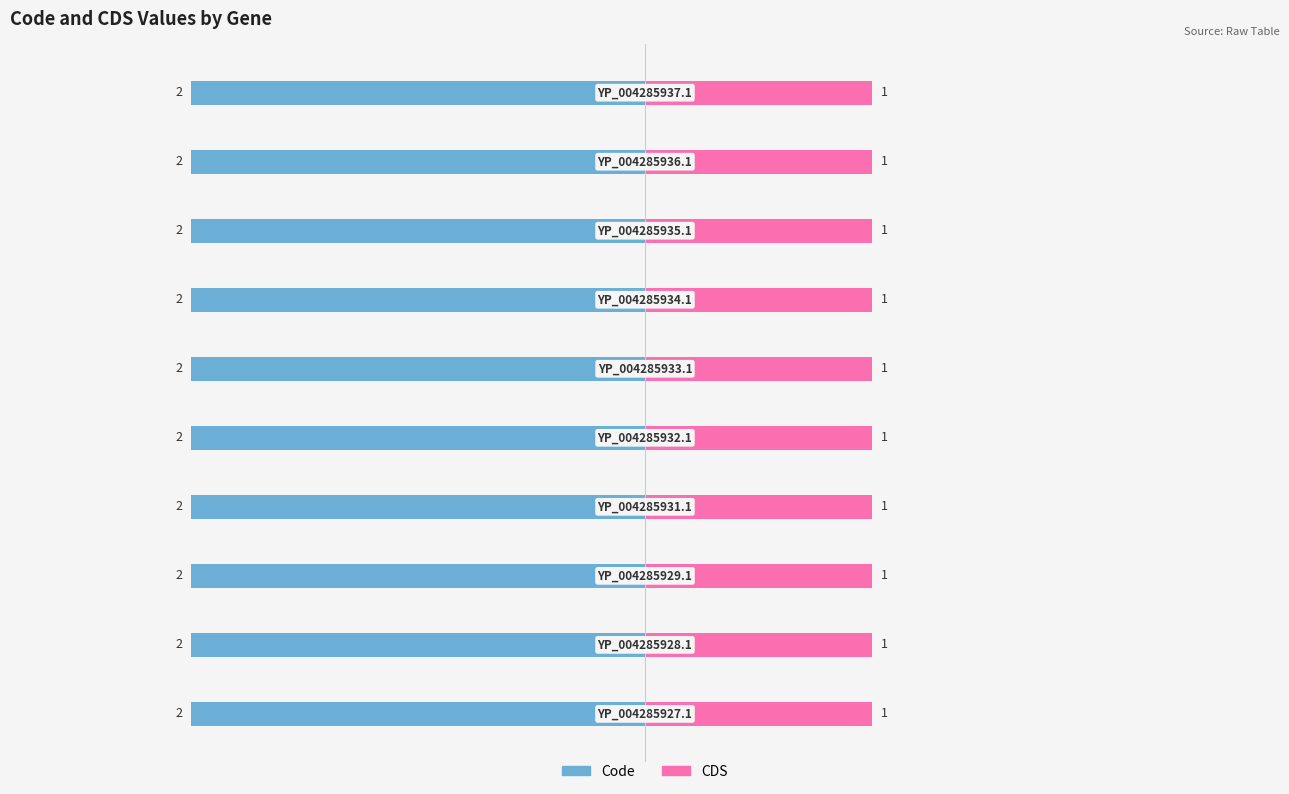

Is the value of CDS at YP_004285928.1 greater than the value of Code at YP_004285935.1?

No